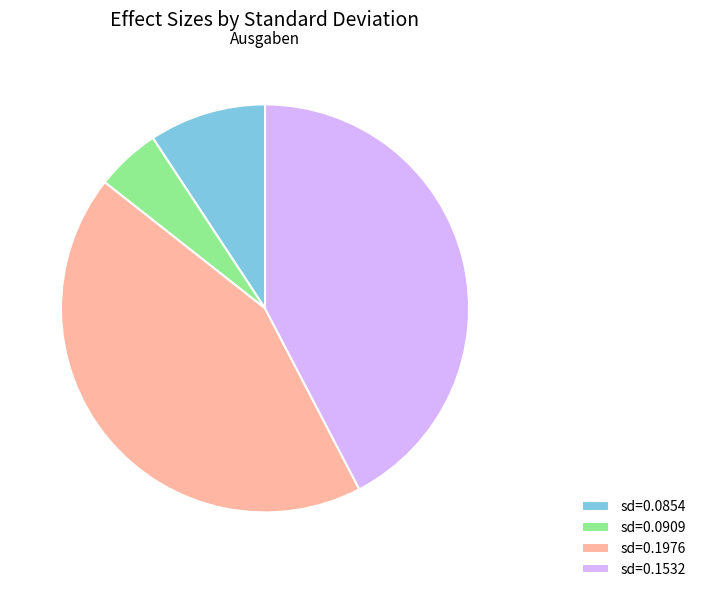

Is there any slice that represents more than half of the pie?

No